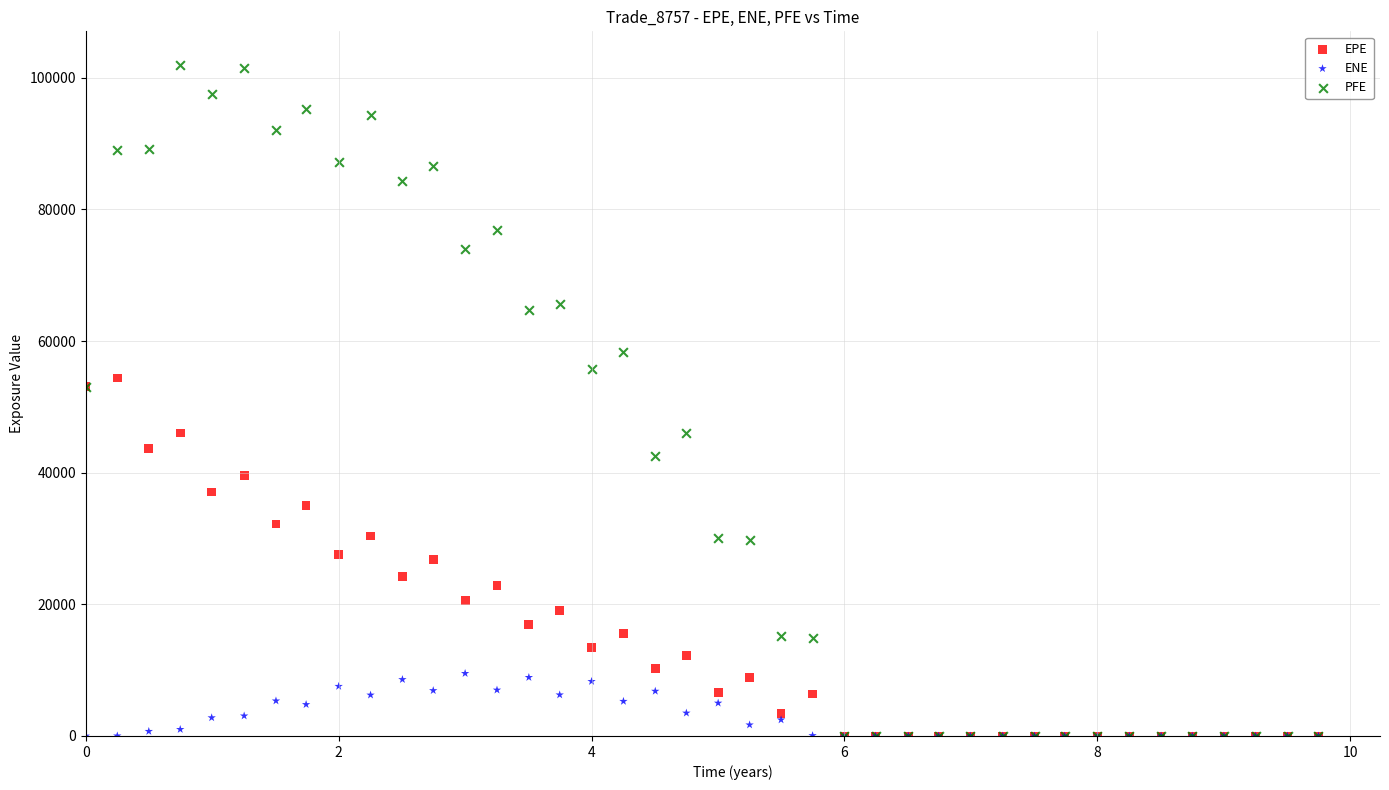

Which series has the widest spread of Y values?

PFE